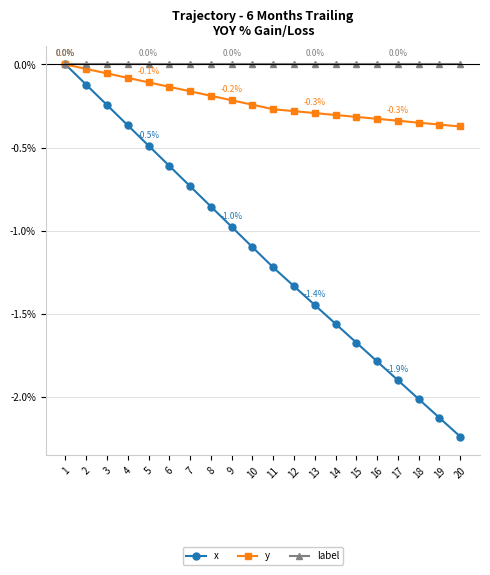

Where is y nearest to the value 0?

1